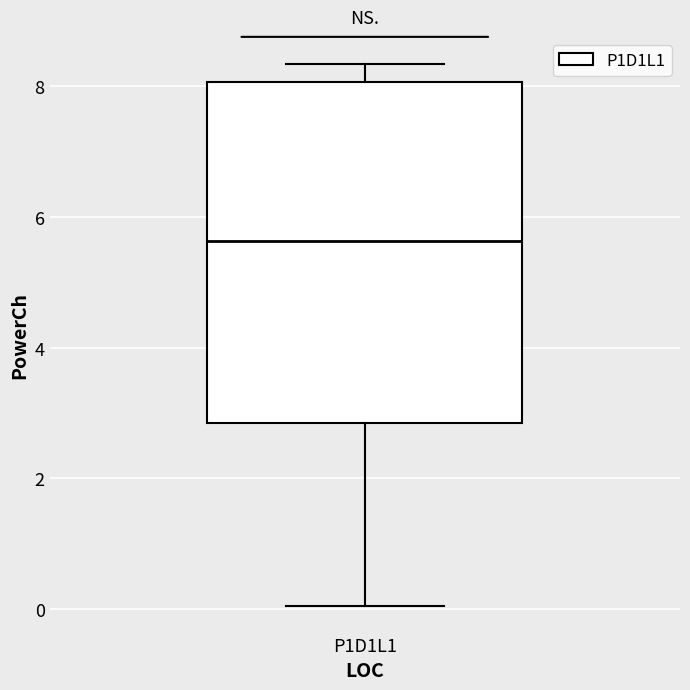

Read this box plot against the y-axis: the position of the median line, the range covered by the box, and the ends of both whiskers. The values are not printed on the chart, so give them approximately, as read against the axis.

median 5.6, box 2.8 to 8.0, whiskers 0.0 to 8.4